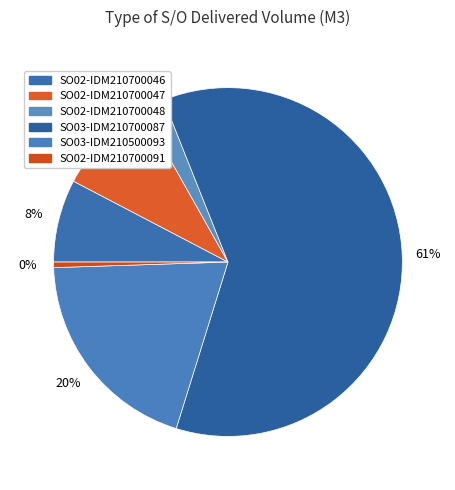

The SO02-IDM210700091 slice represents 1% of the pie. True or false?

True